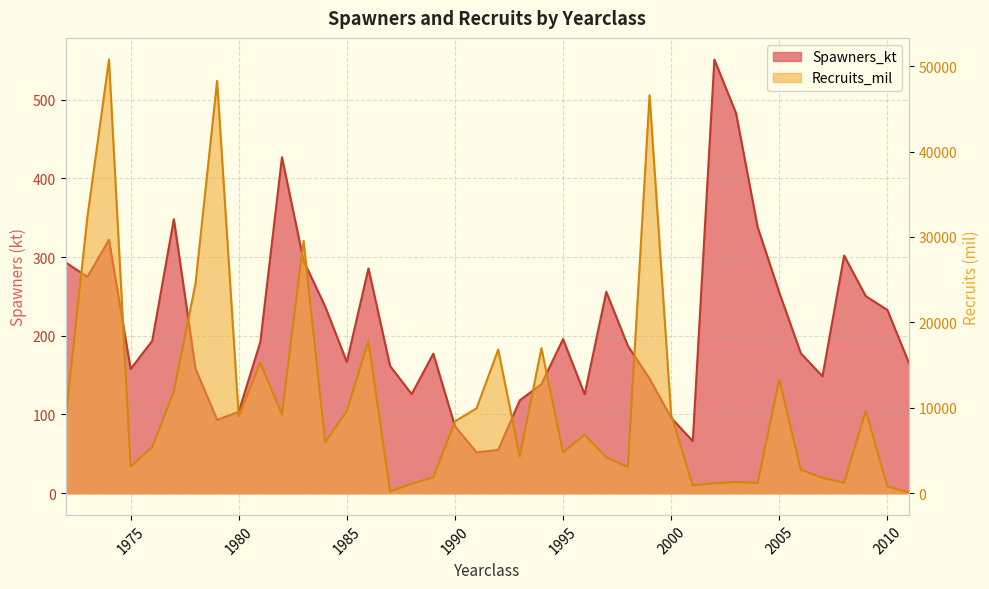

What is the difference between the highest and lowest values at 1982?

8805.3